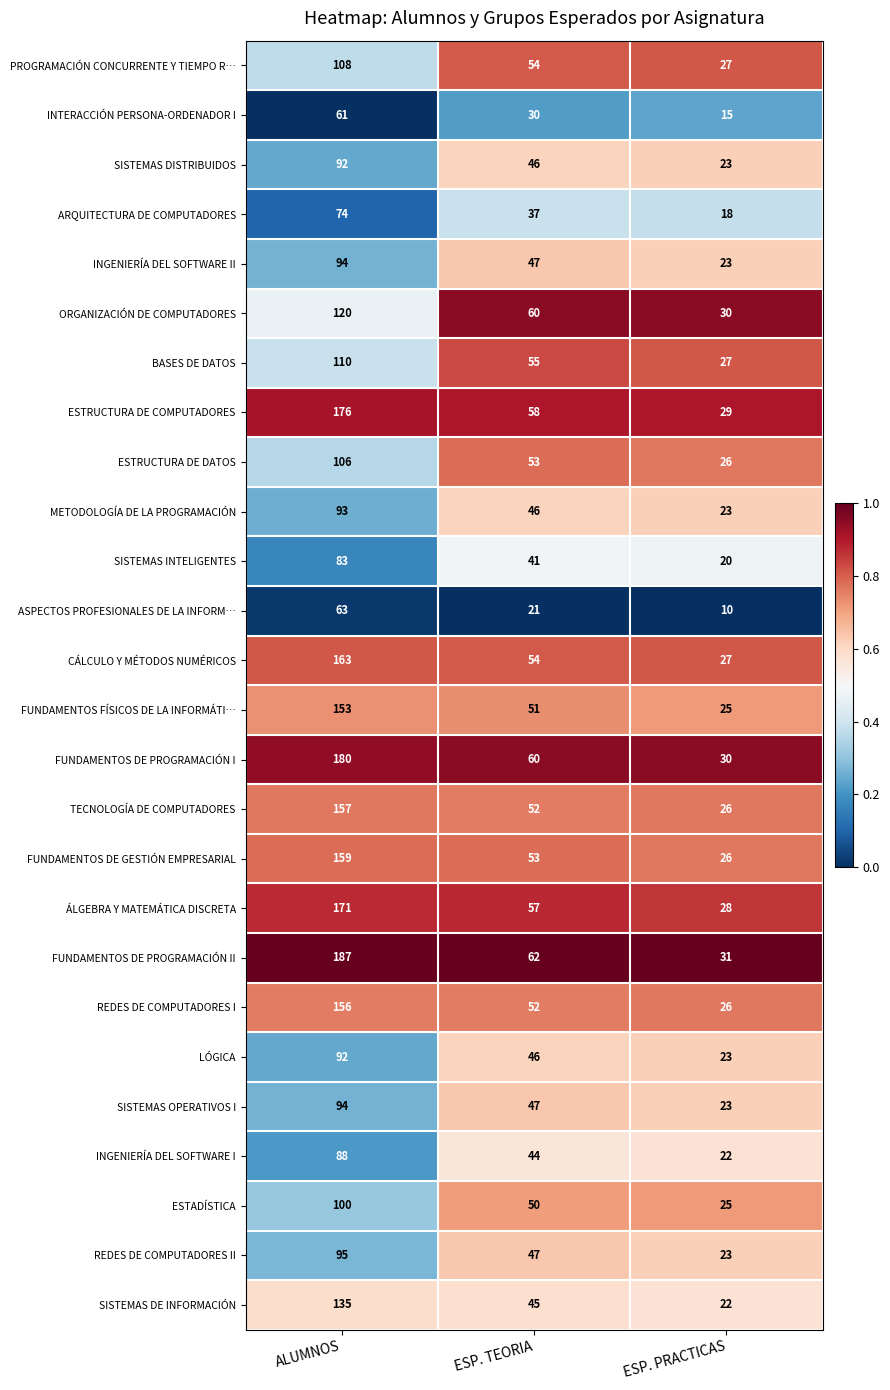

What is the difference between the maximum and second lowest values in the SISTEMAS DISTRIBUIDOS series?

46